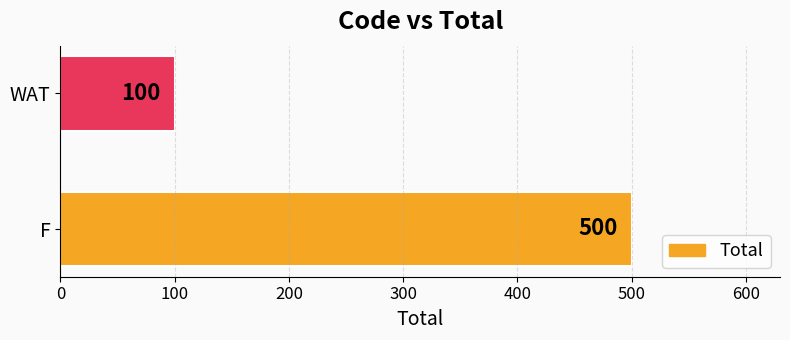

Reading bottom to top, extract all data points from this chart.

500	100